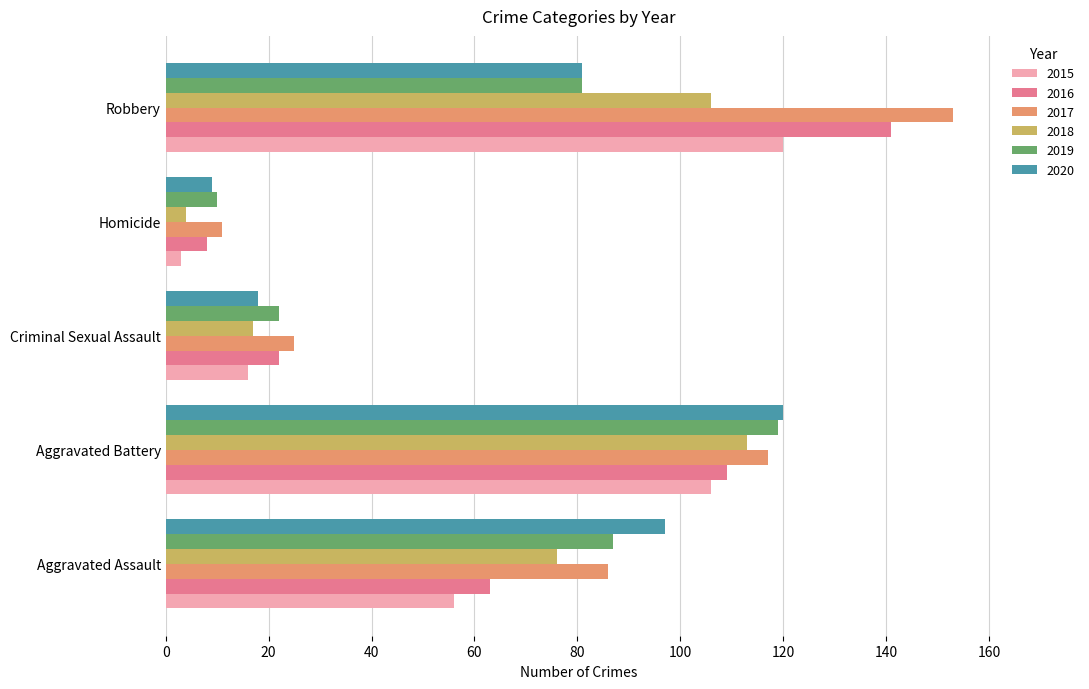

What are all the series names shown in the legend?

2015, 2016, 2017, 2018, 2019, 2020